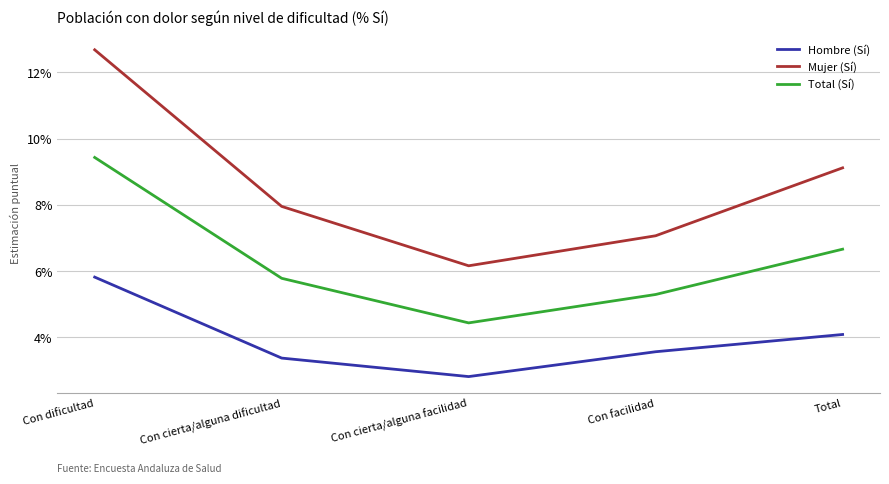

How many interior local valleys does the Mujer (Sí) series have?

1